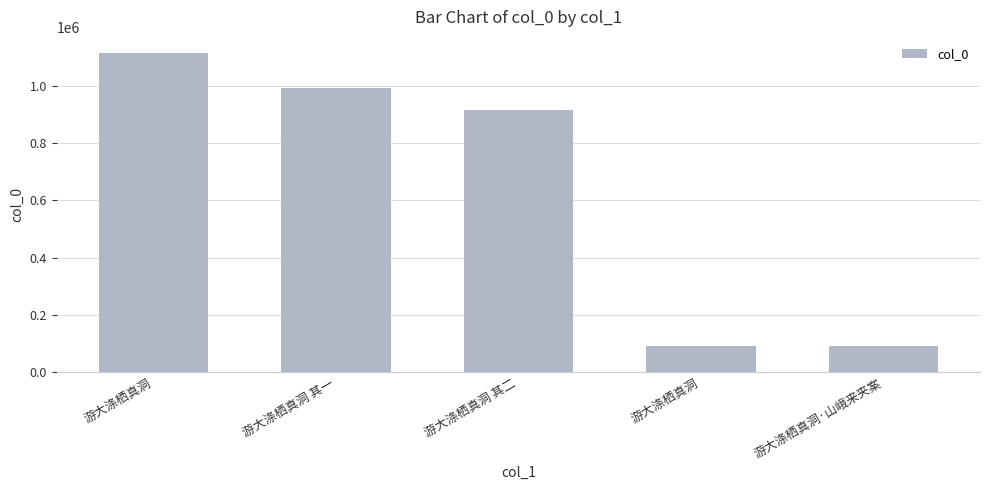

Does the chart contain any negative values?

No